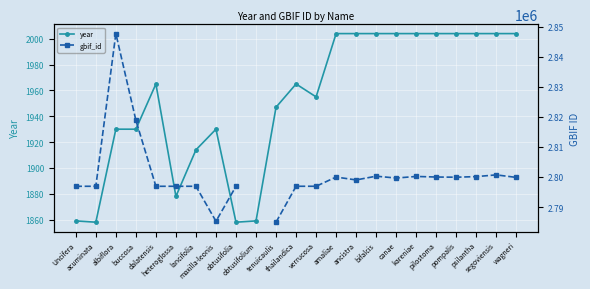

What is the spread (max minus min) of values at pompalis?

2797913.0